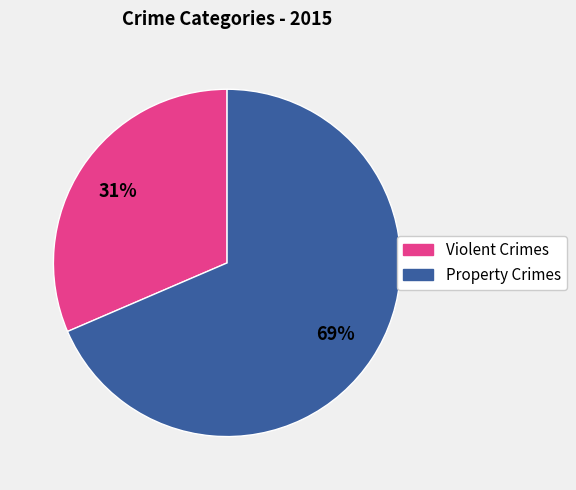

Count the number of slices in the pie.

2